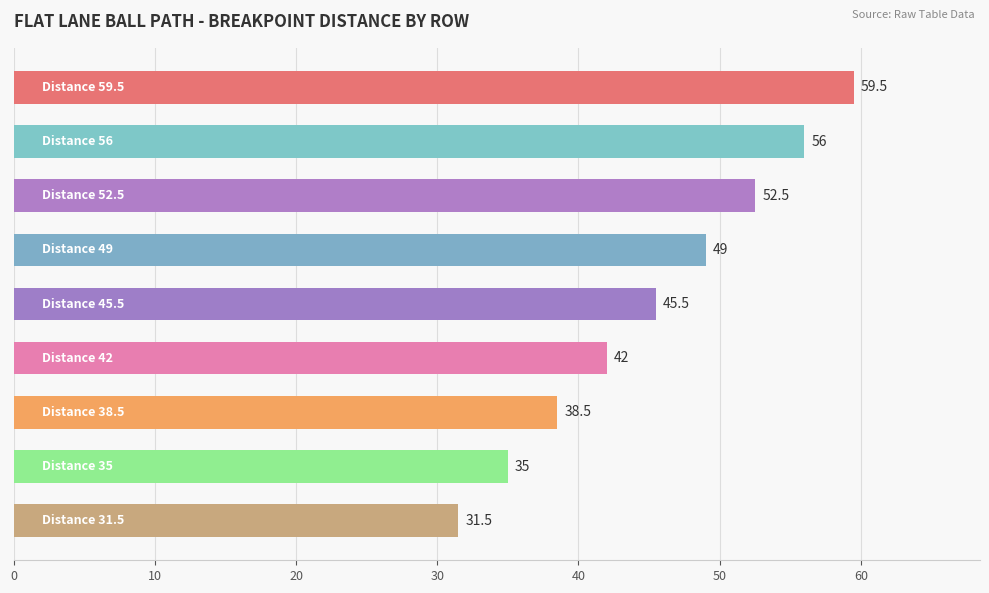

What is the difference between the maximum and minimum values?

28.0